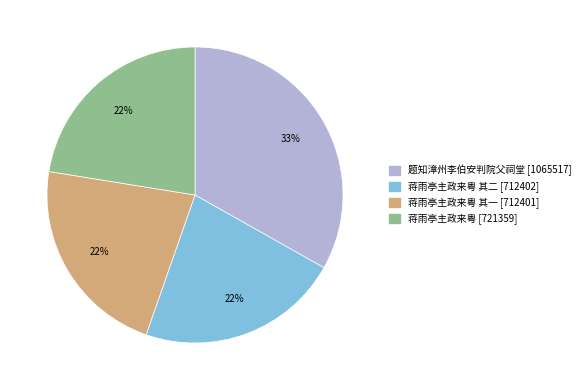

Does any single category account for the majority?

No